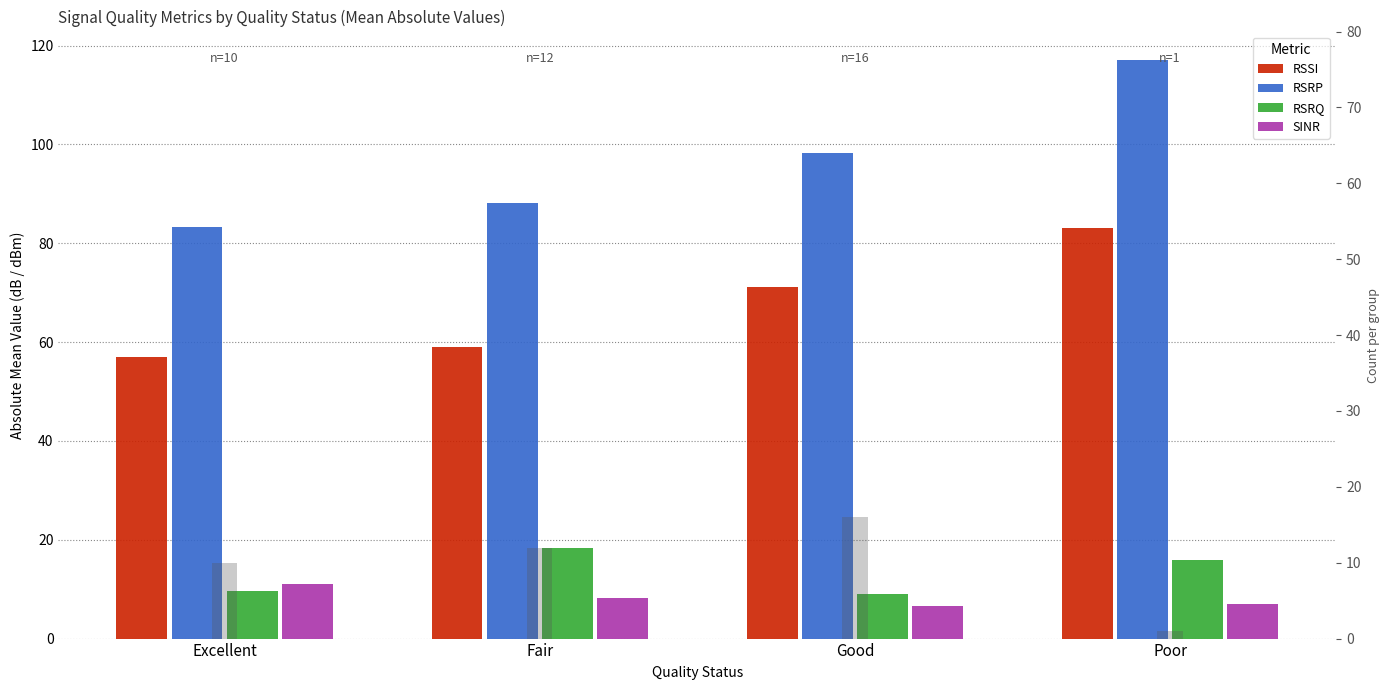

Rank the series by their maximum value, from lowest to highest.

SINR, Count, RSRQ, RSSI, RSRP